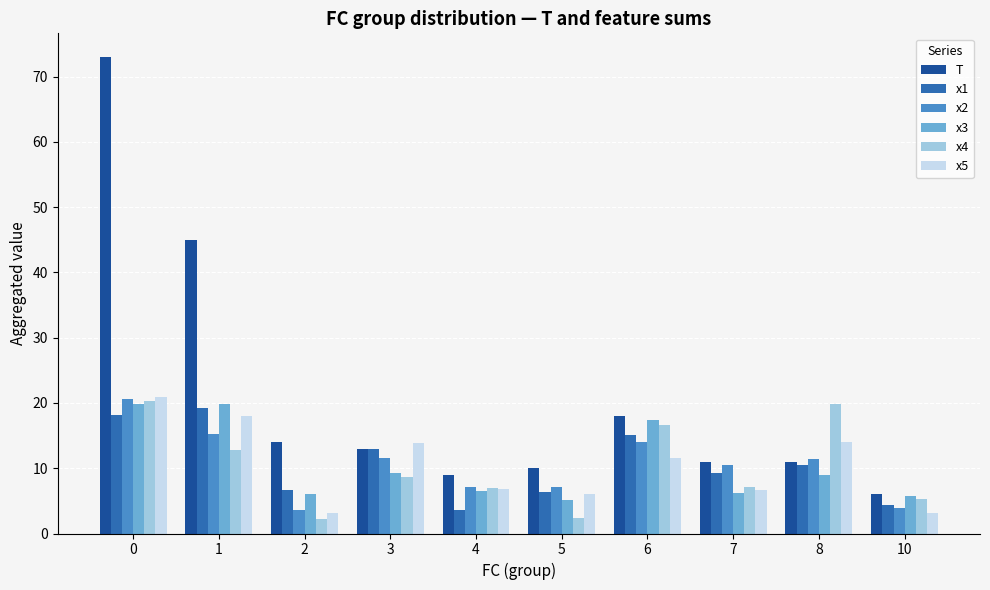

How many values in the x5 series are below 11?

5